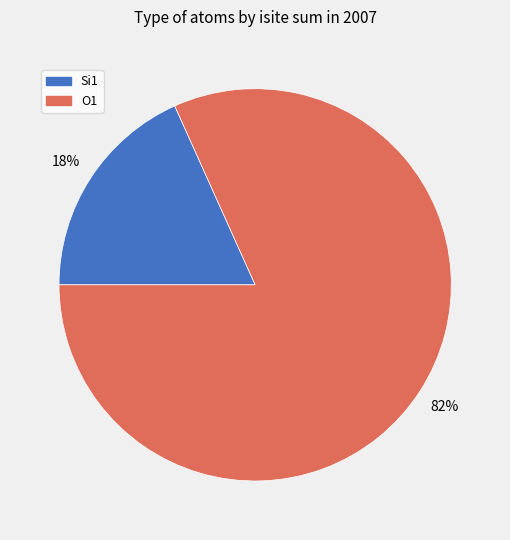

How many segments does this pie chart have?

2